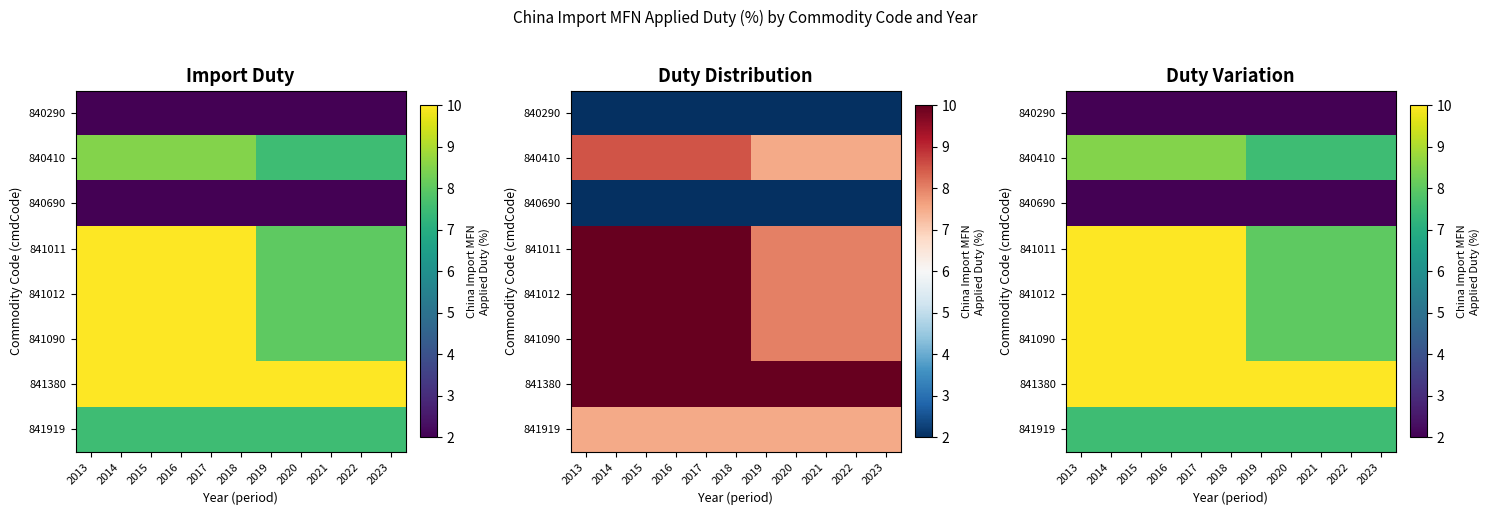

Count the number of data series in this chart.

8